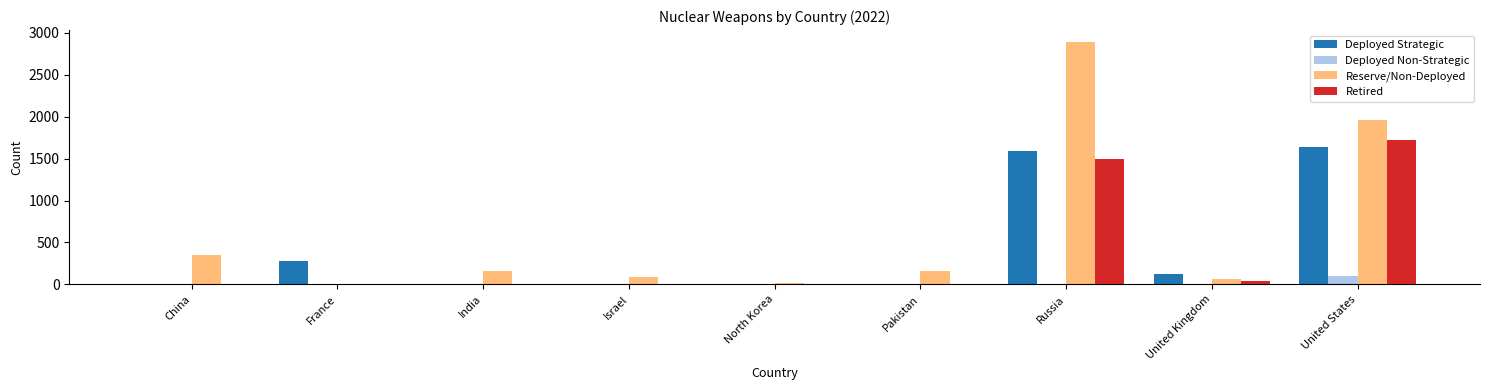

What is the greatest value displayed?

2889